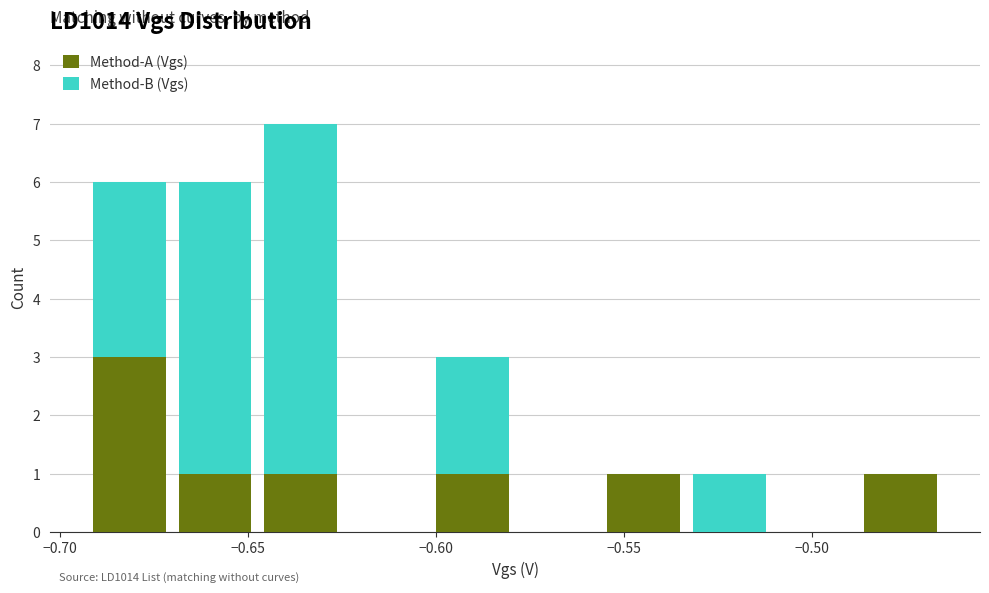

Which range on the x-axis has the tallest stacked bar (by total height)?

-0.645 to -0.625